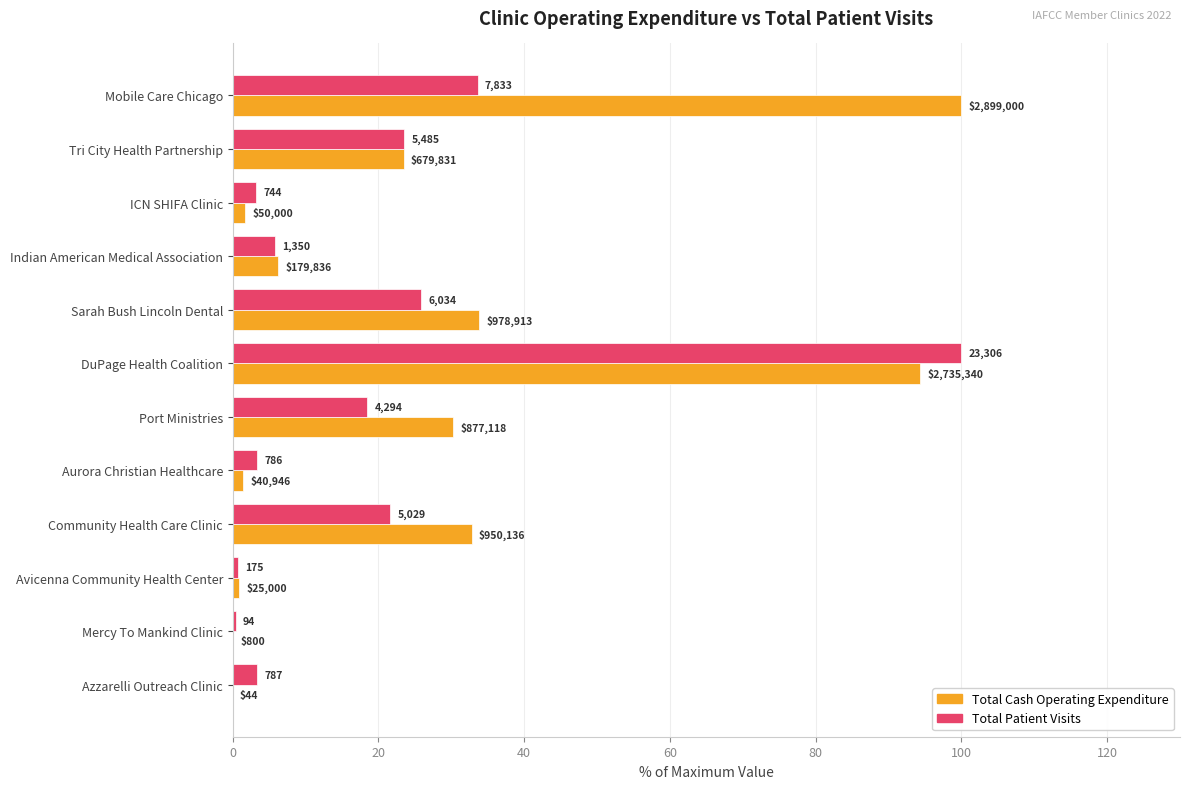

List the series in order of their peak value, highest first.

Total Cash Operating Expenditure, Total Patient Visits